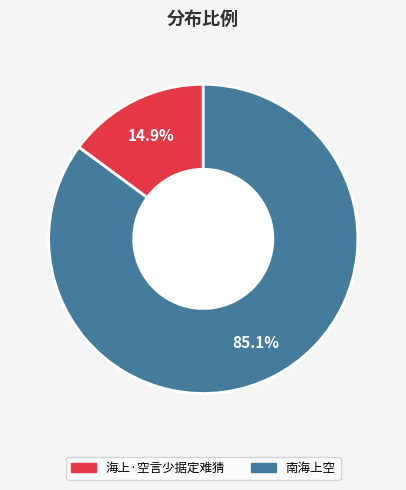

Count the number of slices in the pie.

2